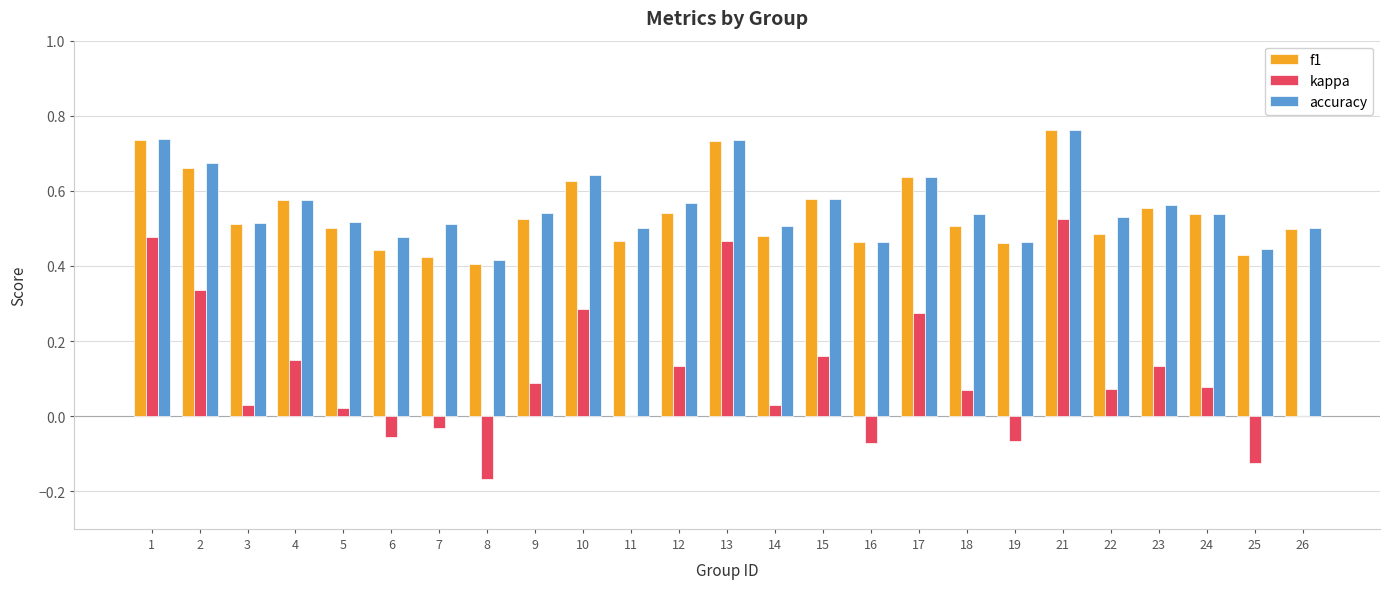

Which category has the highest value in the f1 series?

21